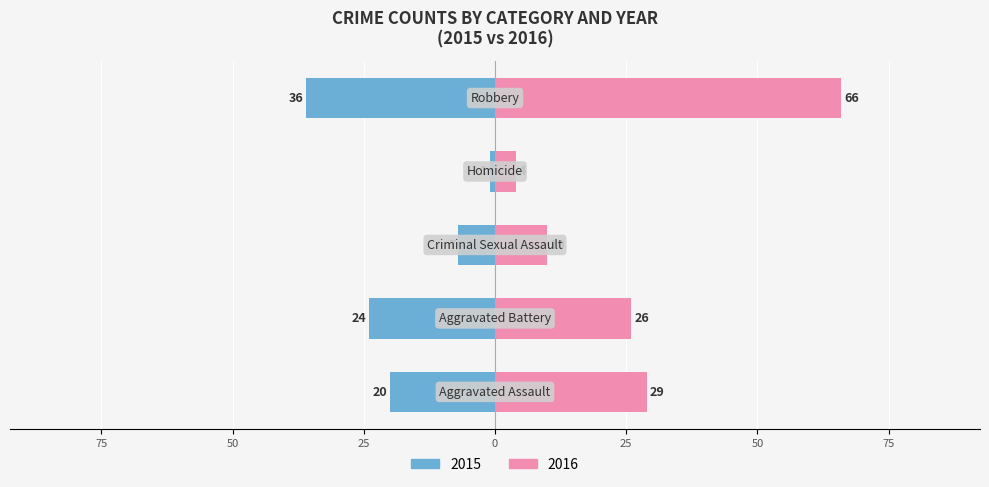

What is the label of the 4th bar from the right?

Aggravated Battery